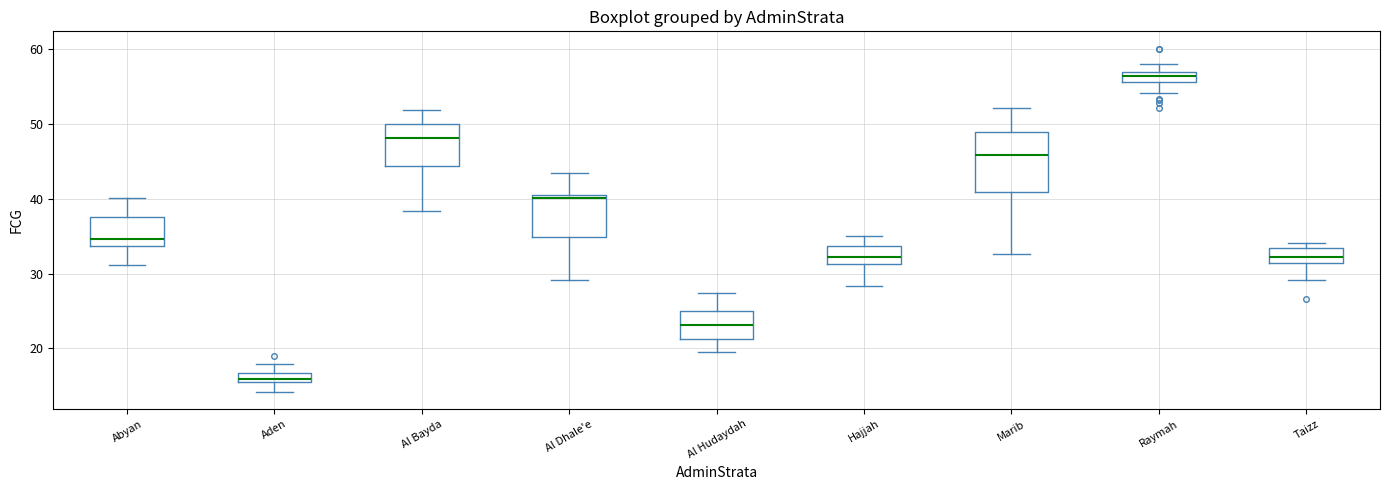

Where does the upper whisker of the box for Raymah end on the y-axis? The values are not printed on the chart, so give them approximately, as read against the axis.

58